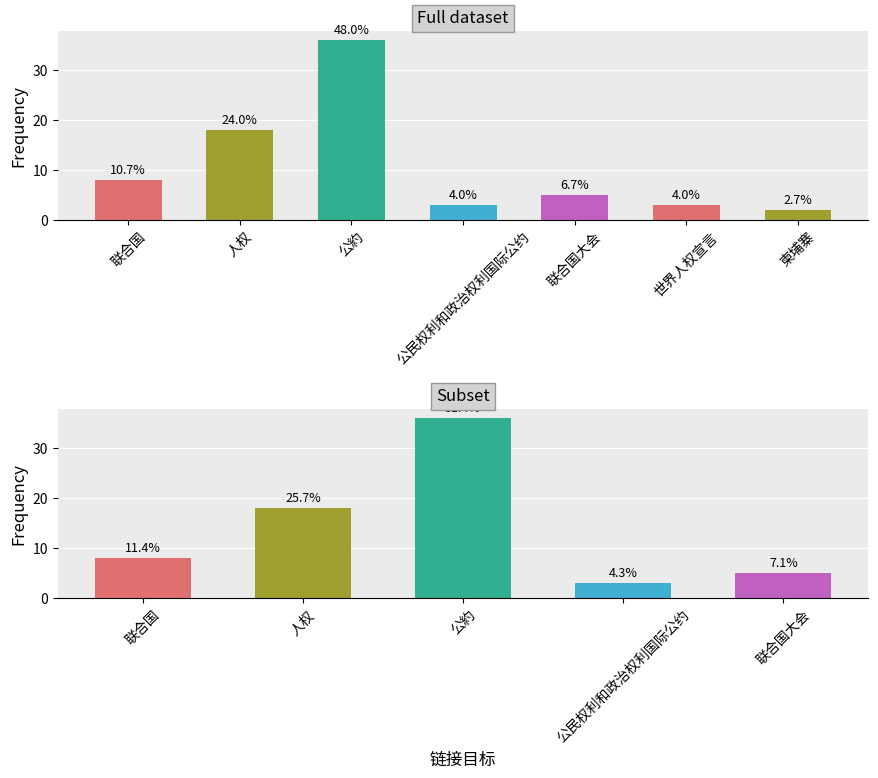

What is the difference between the values at 联合国大会 and 公約?

31